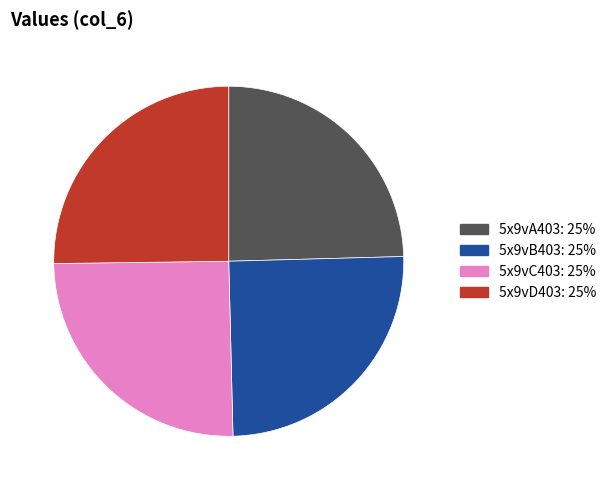

What is the ratio of the value at 5x9vD403 to the value at 5x9vC403?

1.0